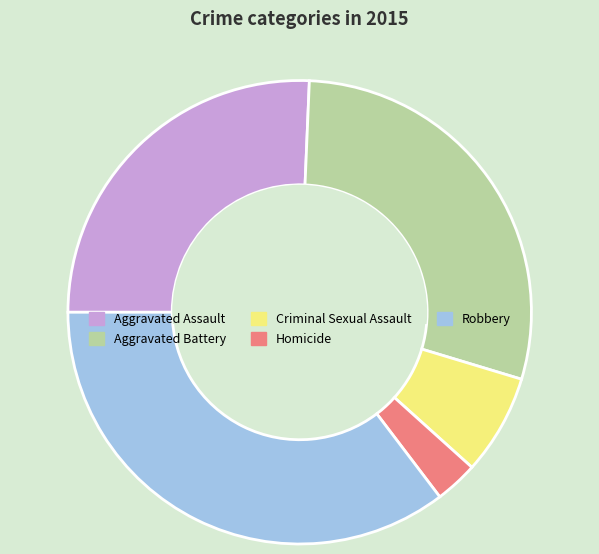

Which category has the smallest portion of the pie?

Homicide